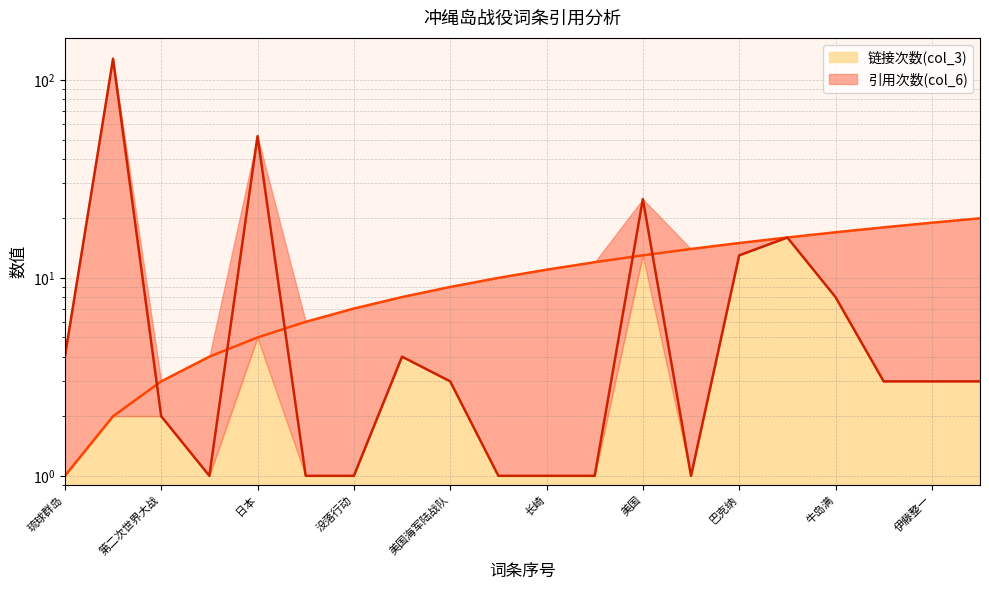

Rank the series by their average value, from highest to lowest.

引用次数(col_6), 链接次数(col_3)